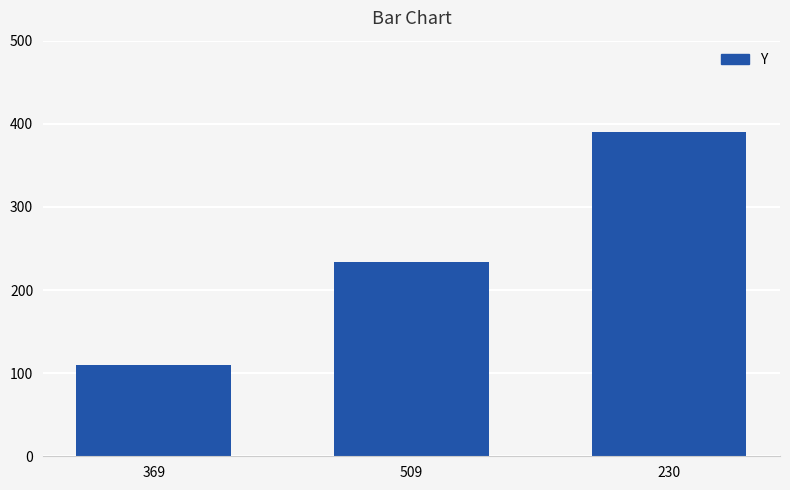

List the labels in order of value, largest first.

230, 509, 369